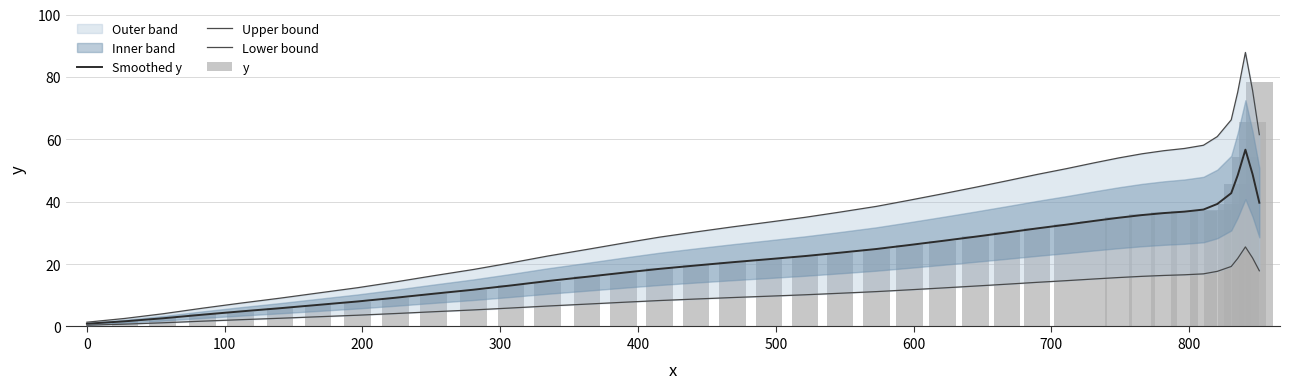

The value of Smoothed y at 0 is 1.6. True or false?

False